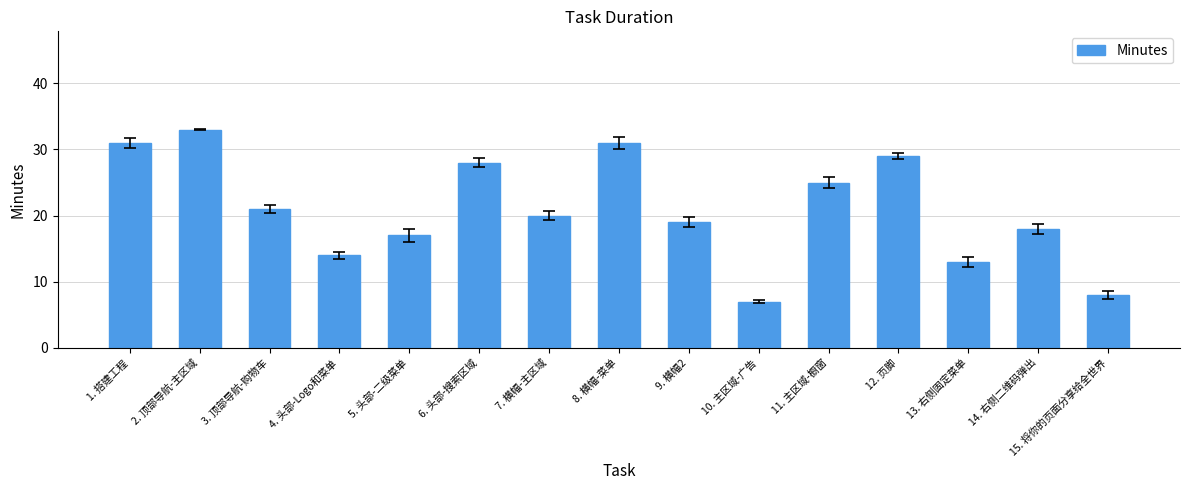

What is the label of the 12th bar from the left?

12. 页脚